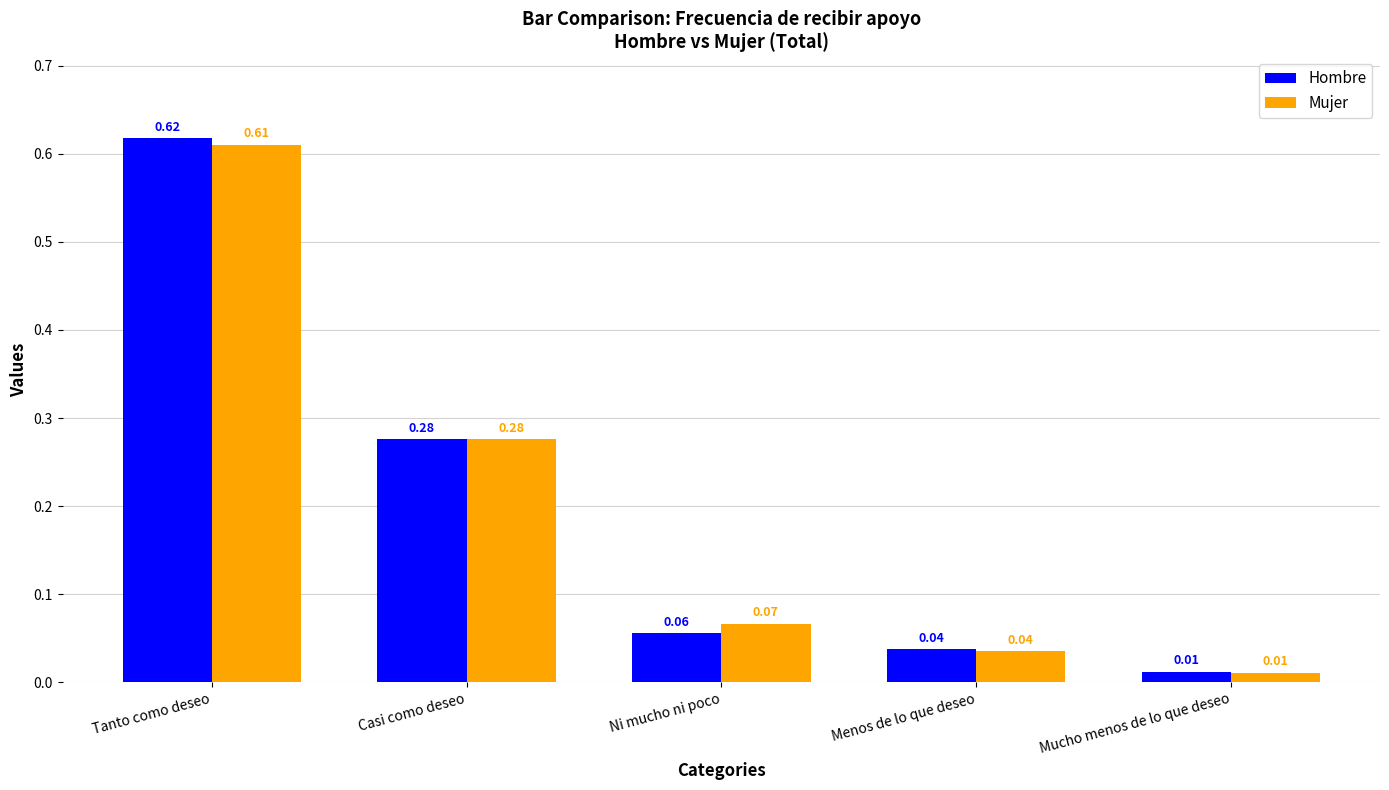

At how many categories does at least one series exceed 0?

5